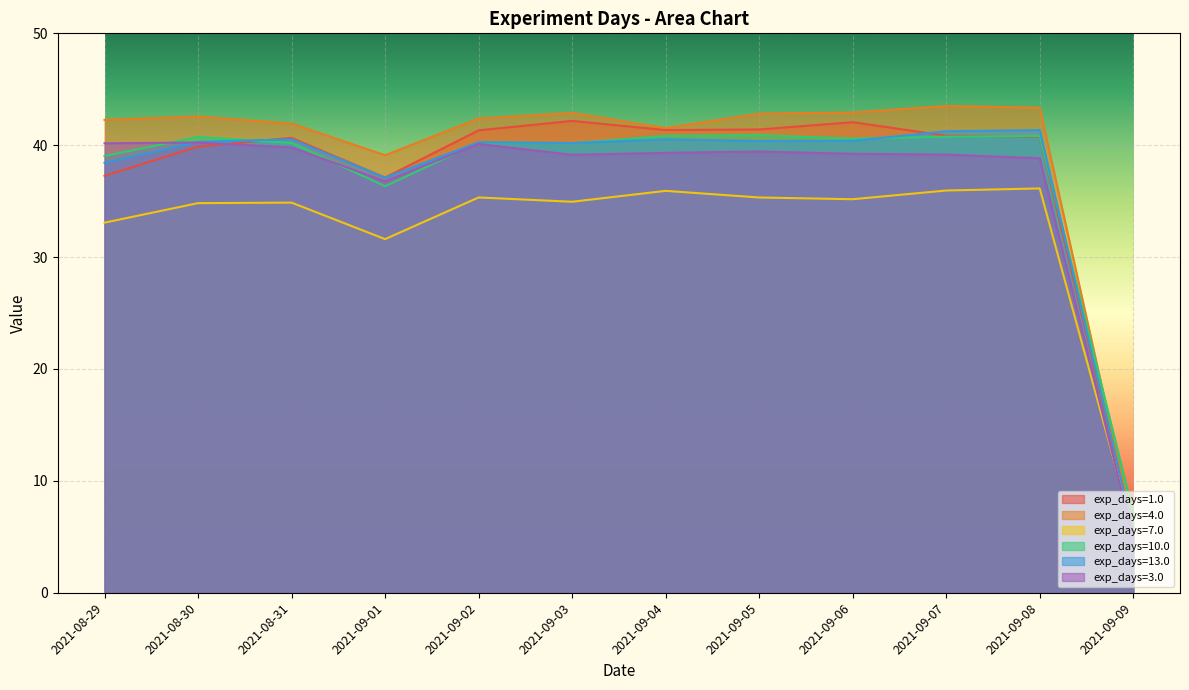

What is the sum of all exp_days=4.0 values?

471.1